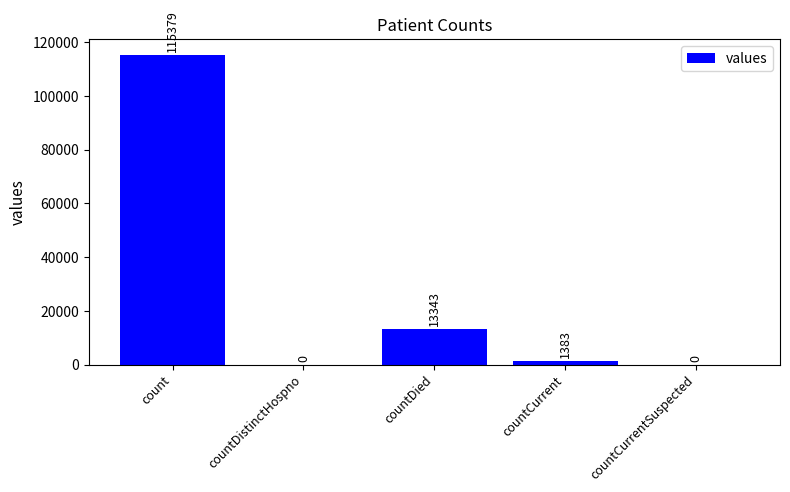

The value at countDied is 2922. True or false?

False